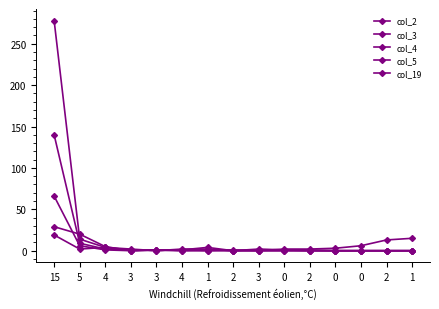

How many interior local valleys does the col_4 series have?

1